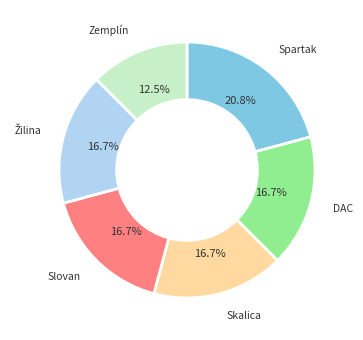

Is there a majority slice in this chart?

No